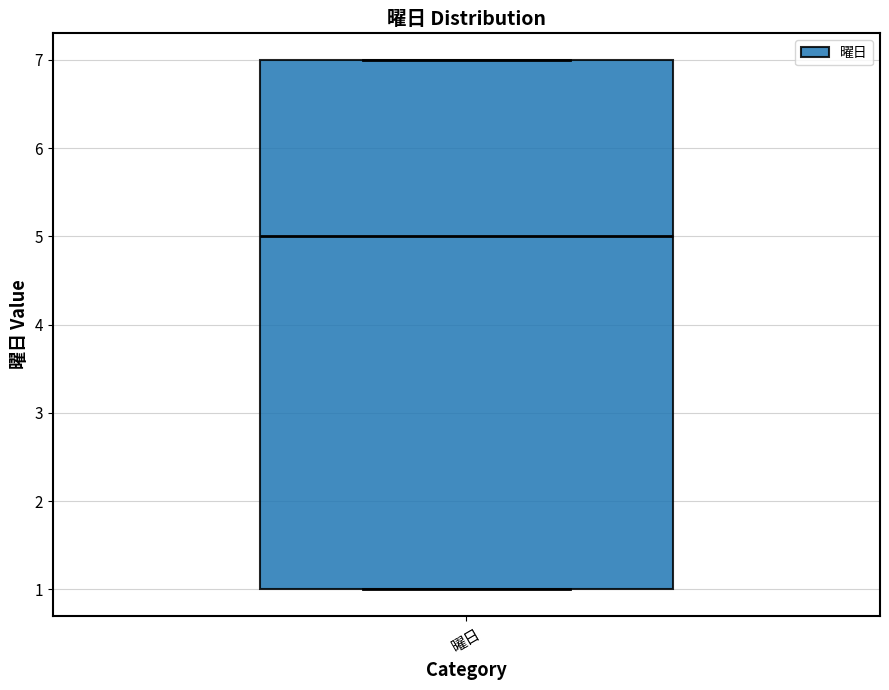

Transcribe this box plot: give where the median line is, the range the box spans, and where the two whiskers end, as read against the y-axis. The values are not printed on the chart, so give them approximately, as read against the axis.

median 5, box 1 to 7, whiskers 1 to 7